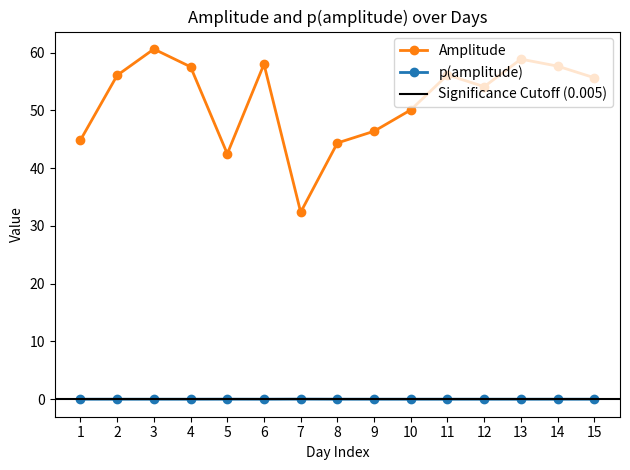

At which category does Amplitude reach its first local valley?

5